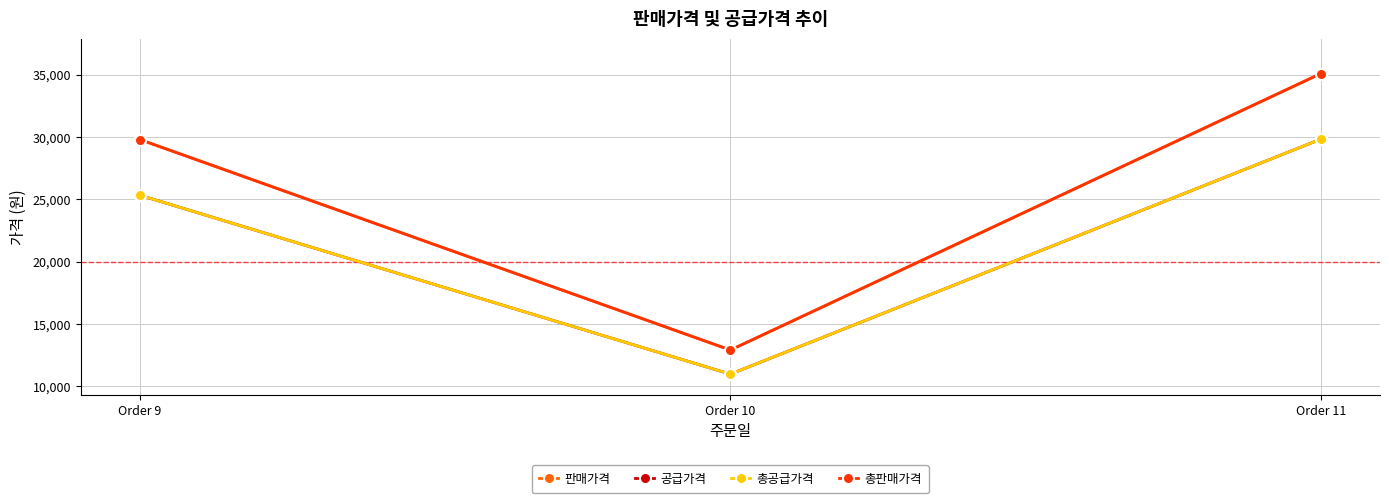

At how many categories does at least one series exceed 32606?

1